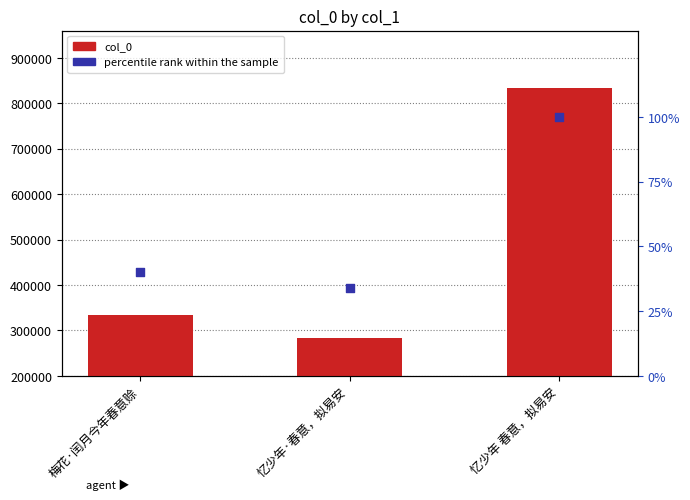

Which series reaches the minimum Y coordinate?

percentile rank within the sample